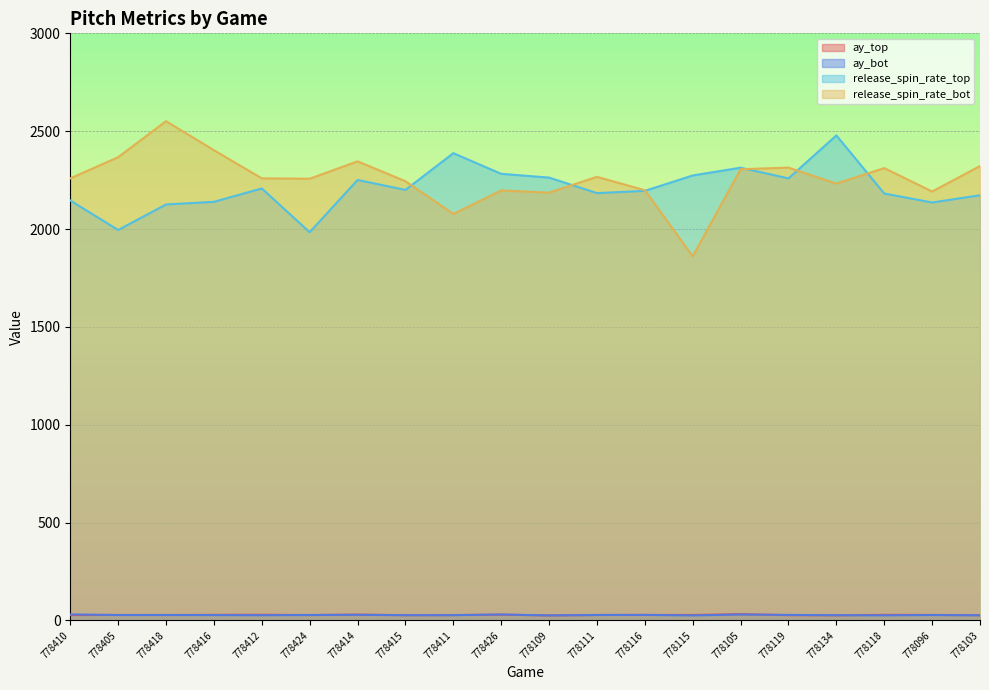

Is the value of release_spin_rate_bot at 778115 greater than the value of ay_top at 778405?

Yes